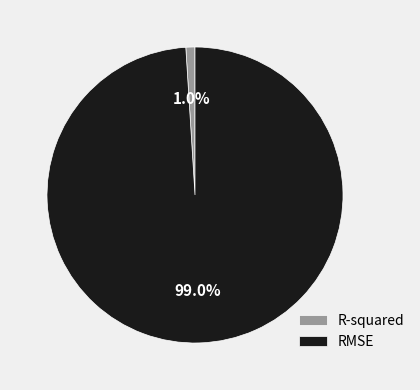

Count the number of slices in the pie.

2